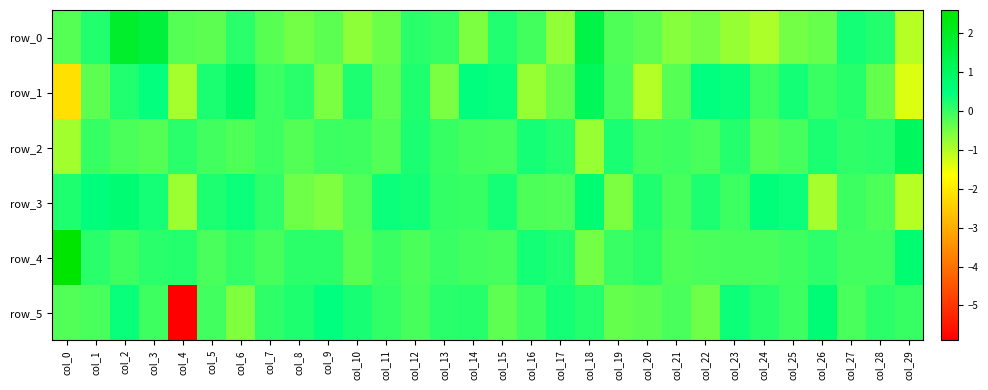

Where does the row_3 series first go above 0?

col_0